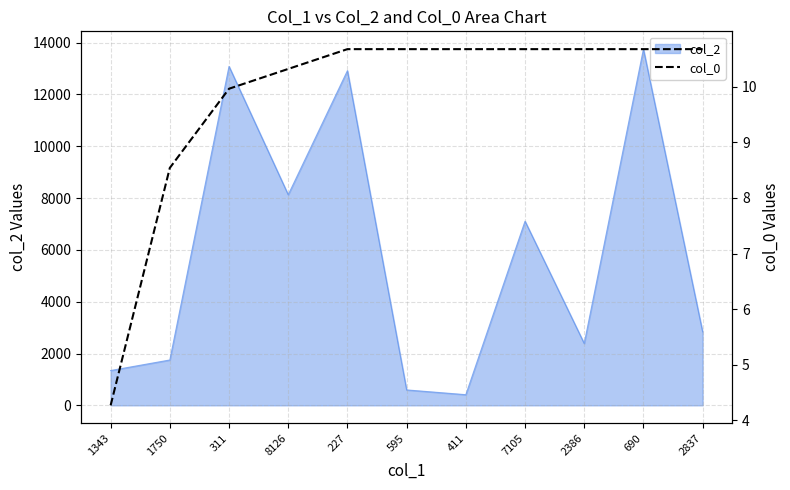

The value at 7105 is 2.7. True or false?

False